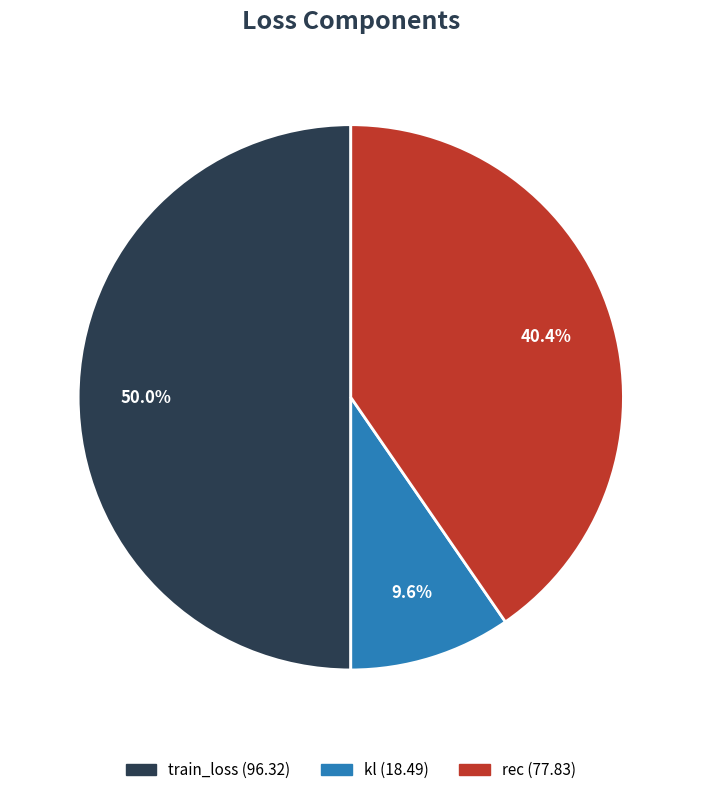

True or false: rec accounts for 32% of the total.

False